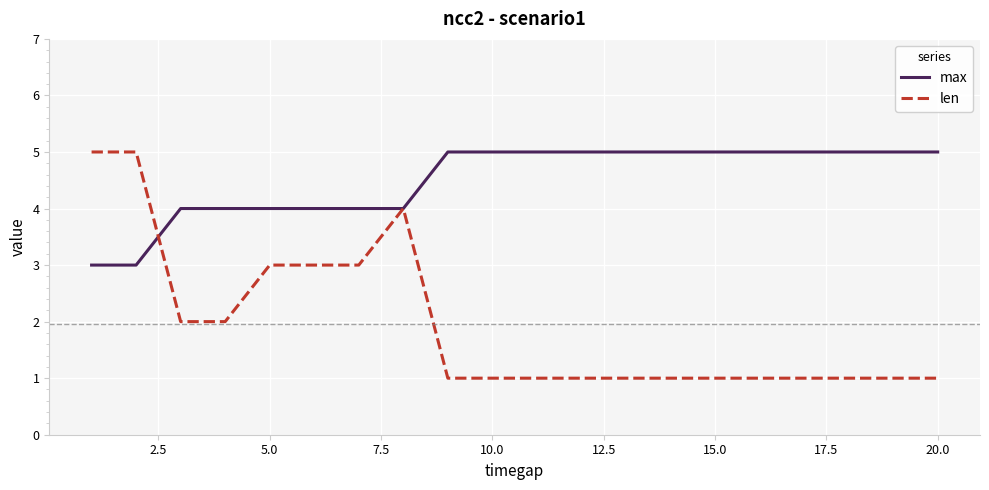

Which series ends up on top after the final intersection of len and max?

max